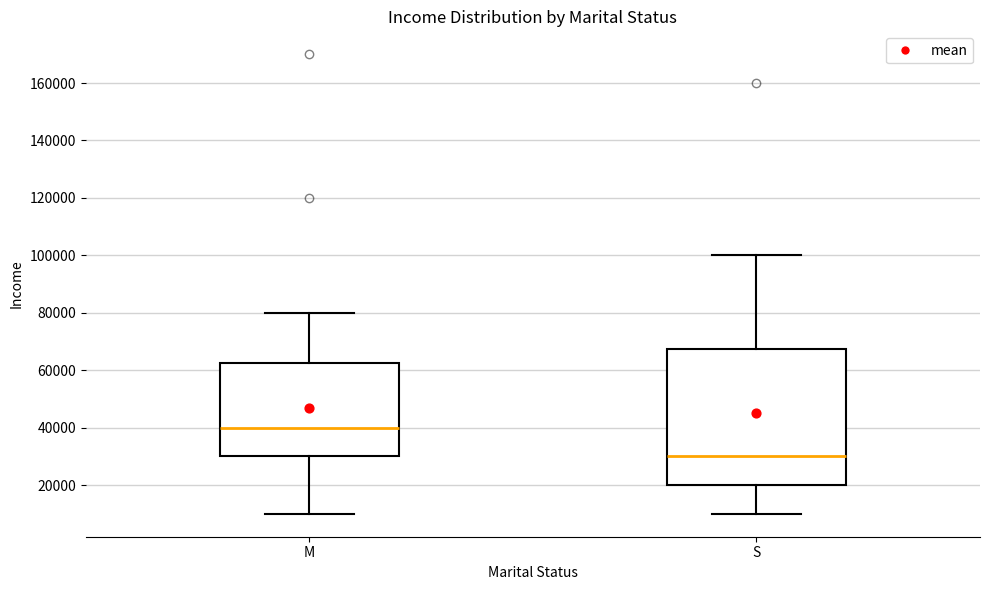

Reading left to right, transcribe this box plot: for each box, give where its median line is, the range the box spans, and where its two whiskers end, as read against the y-axis. The values are not printed on the chart, so give them approximately, as read against the axis.

M: median 40000, box 30000 to 62000, whiskers 10000 to 80000
S: median 30000, box 20000 to 68000, whiskers 10000 to 100000